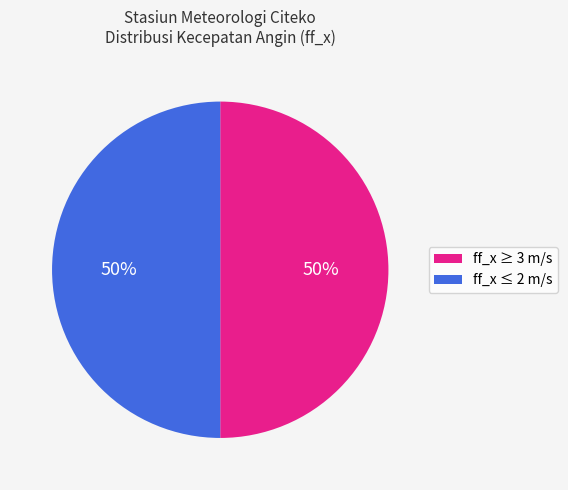

Is it true that ff_x ≥ 3 m/s is 56% of the pie?

False